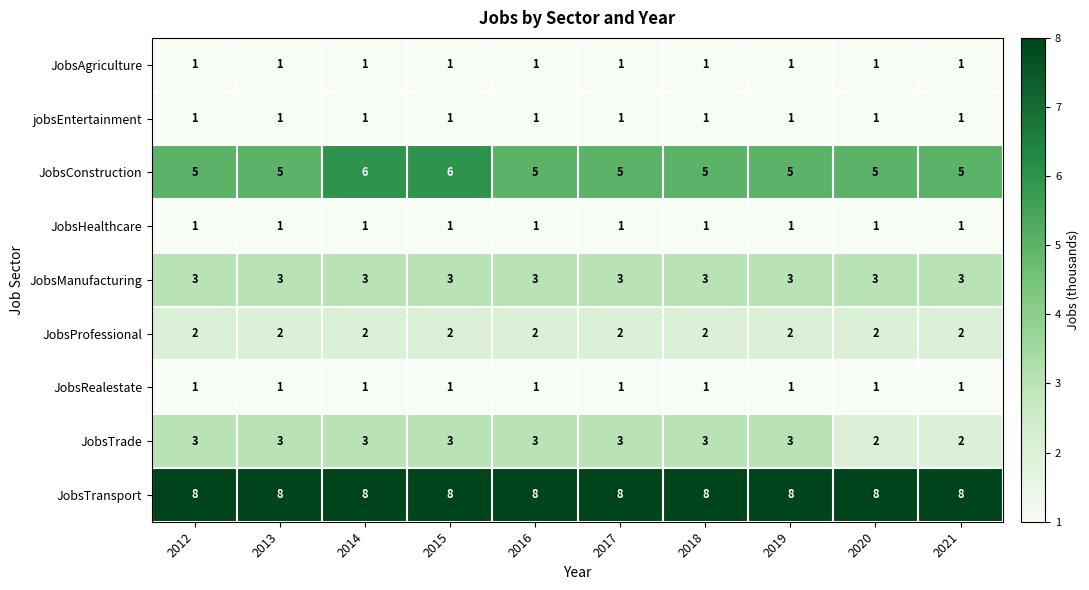

True or false: JobsConstruction has a value of 3 at 2021.

False